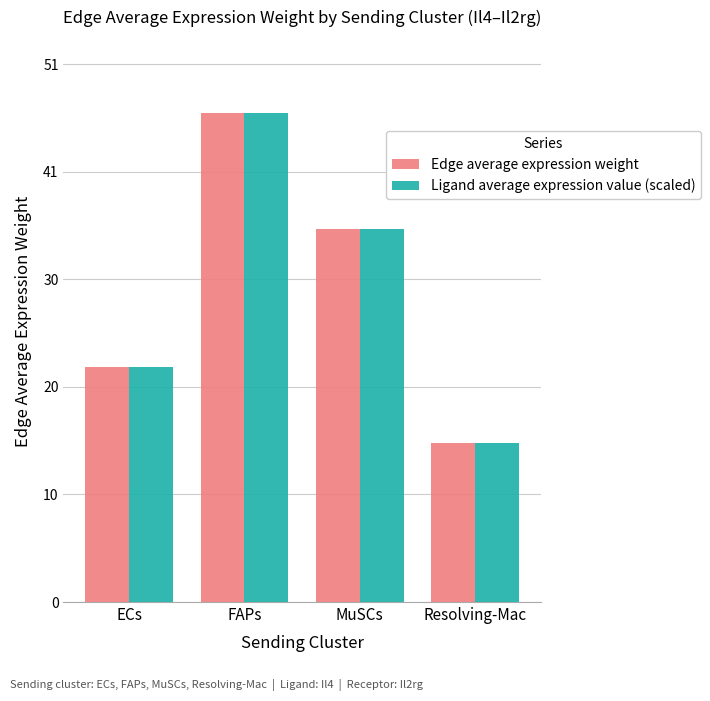

How many bars are there in total?

8